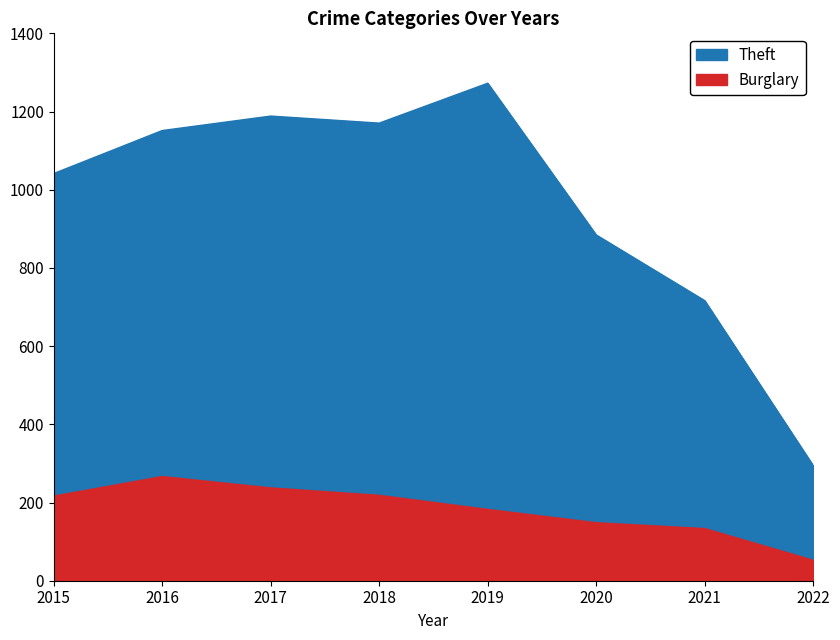

What are all the series names shown in the legend?

Theft, Burglary